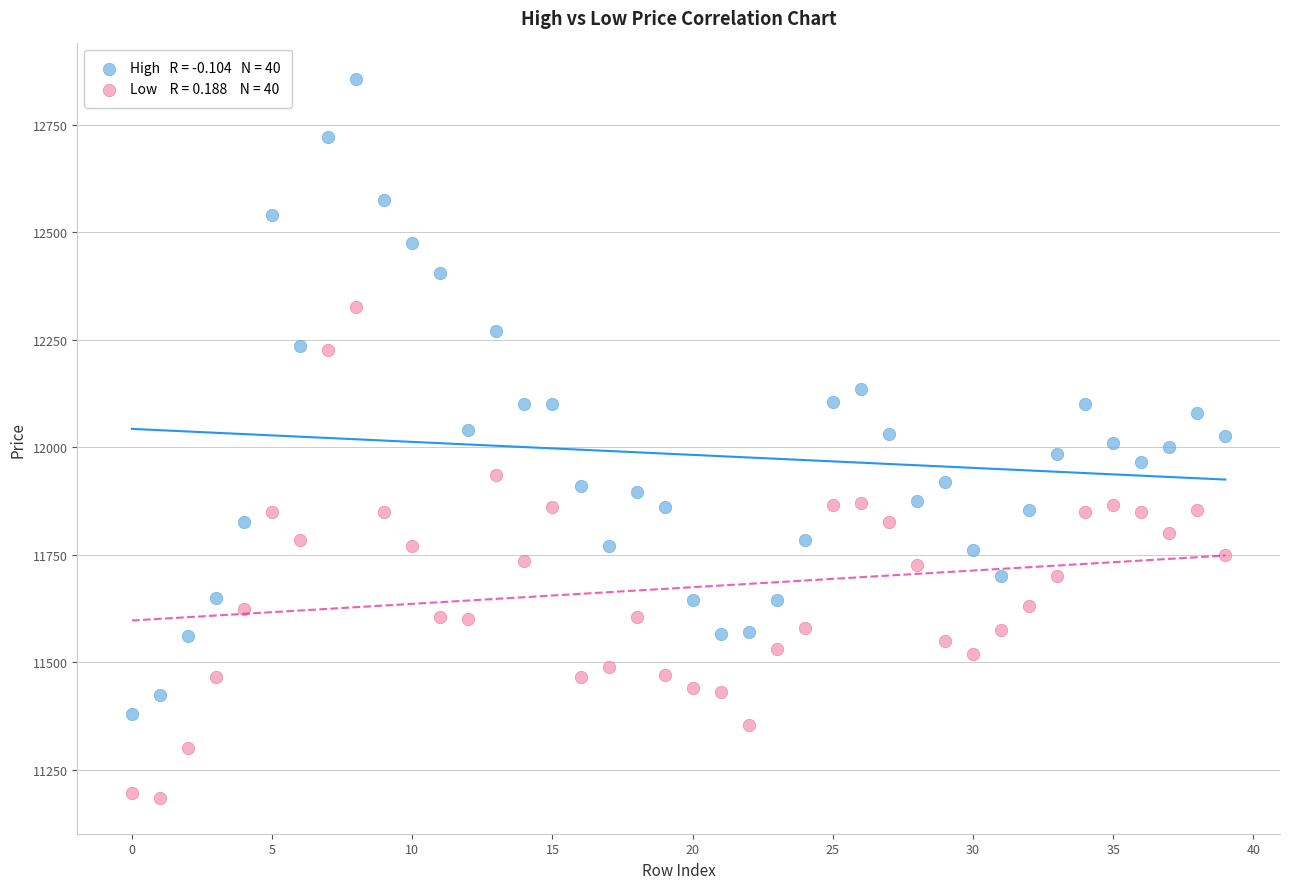

Across all data points, what is the range of Y values (max minus min)?

1670